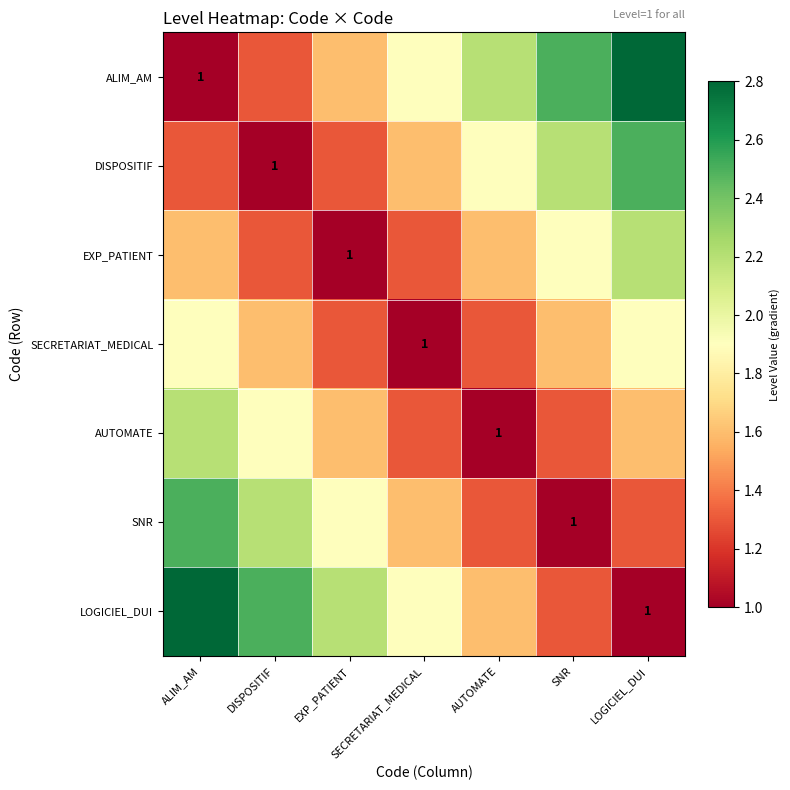

The value of ALIM_AM at ALIM_AM is 0.4. True or false?

False